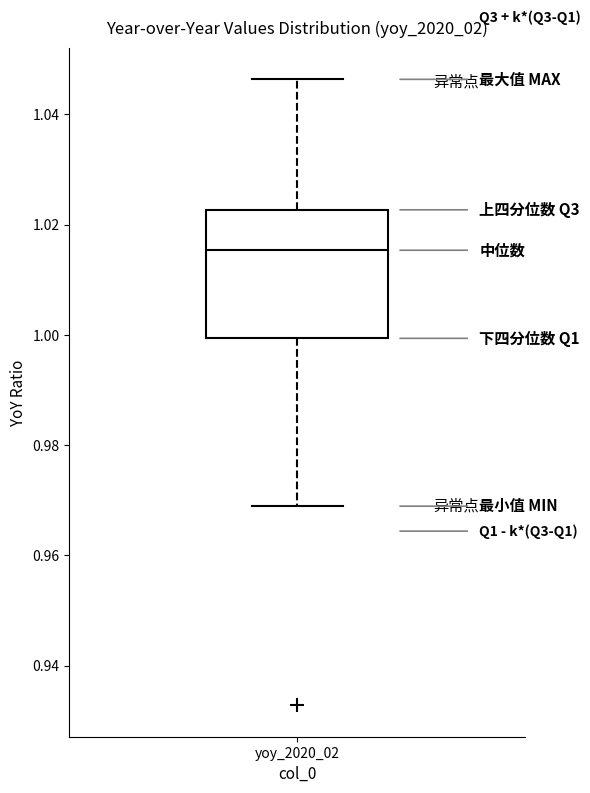

Read this box plot against the y-axis: the position of the median line, the range covered by the box, and the ends of both whiskers. The values are not printed on the chart, so give them approximately, as read against the axis.

median 1.016, box 1.000 to 1.022, whiskers 0.968 to 1.046